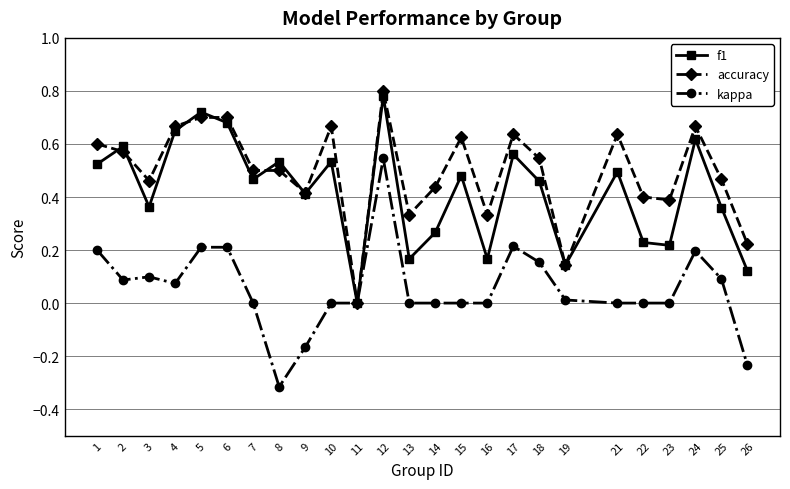

What are all the series names shown in the legend?

f1, accuracy, kappa